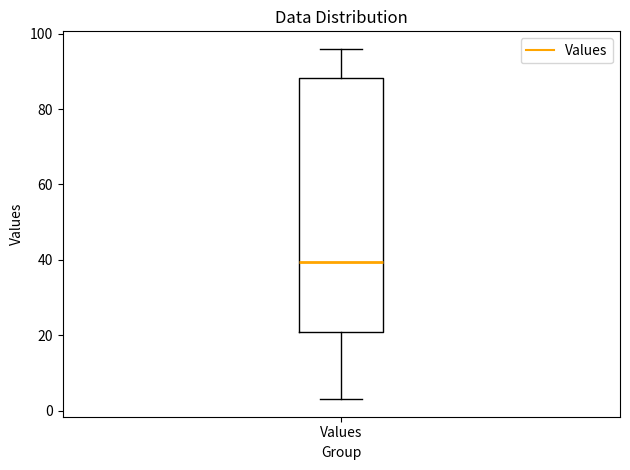

Read this box plot against the y-axis: the position of the median line, the range covered by the box, and the ends of both whiskers. The values are not printed on the chart, so give them approximately, as read against the axis.

median 40, box 20 to 88, whiskers 4 to 96